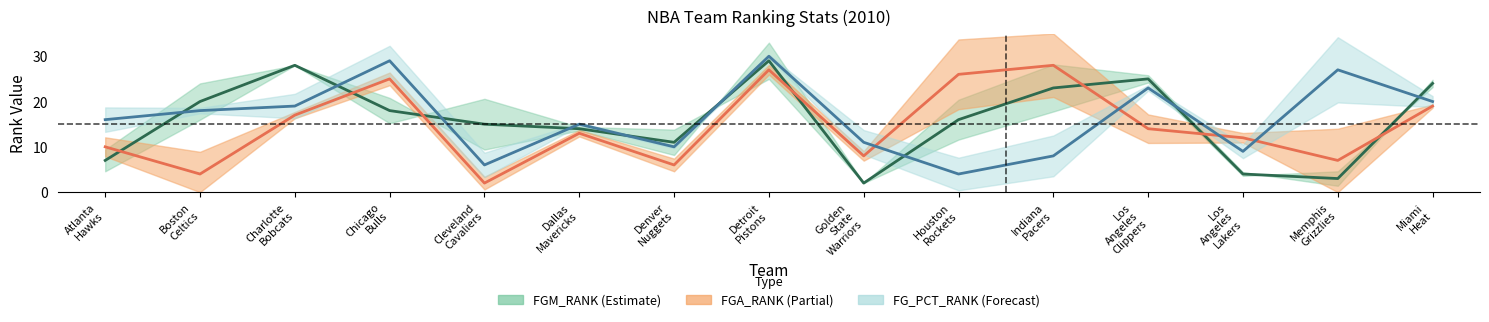

In FGM_RANK, how many points are higher than both neighbors (excluding endpoints)?

3